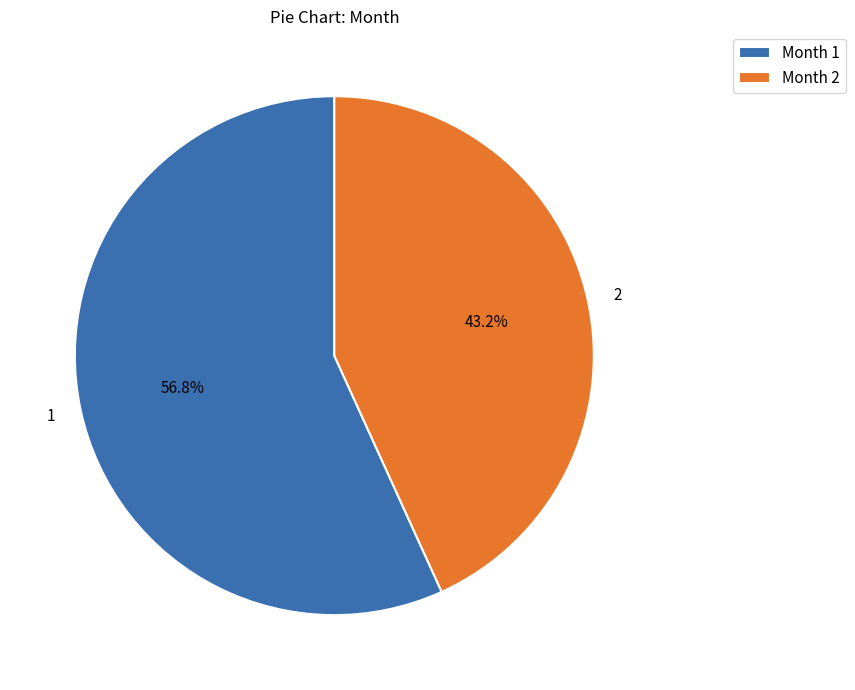

What is the total percentage of 1 and 2?

100.0%